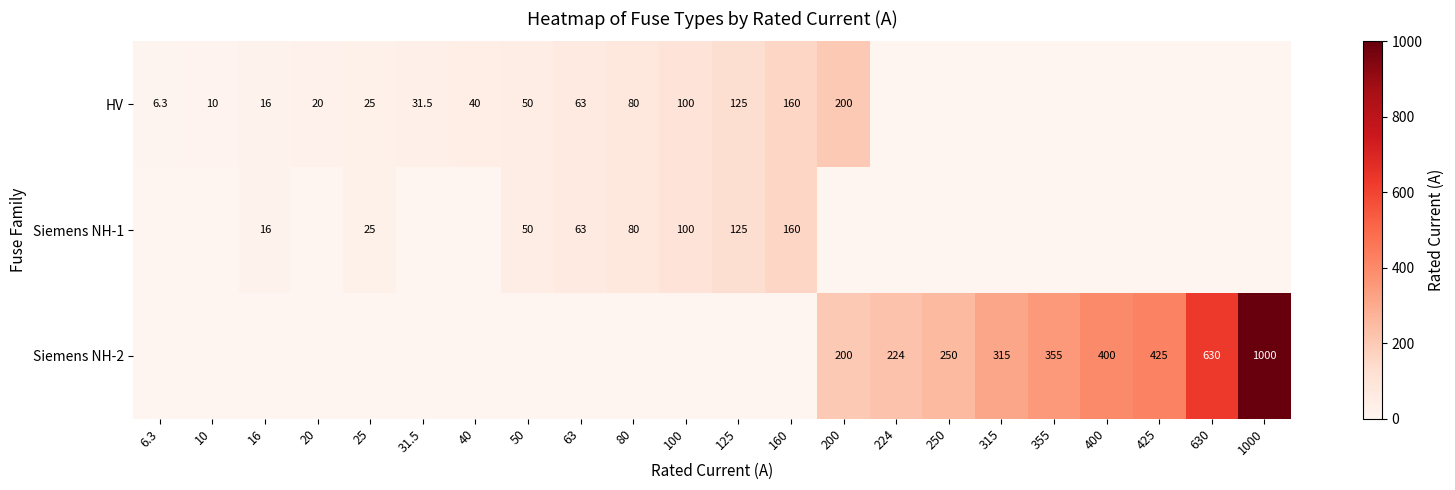

True or false: Siemens NH-2 has a value of 246.0 at 425.

False